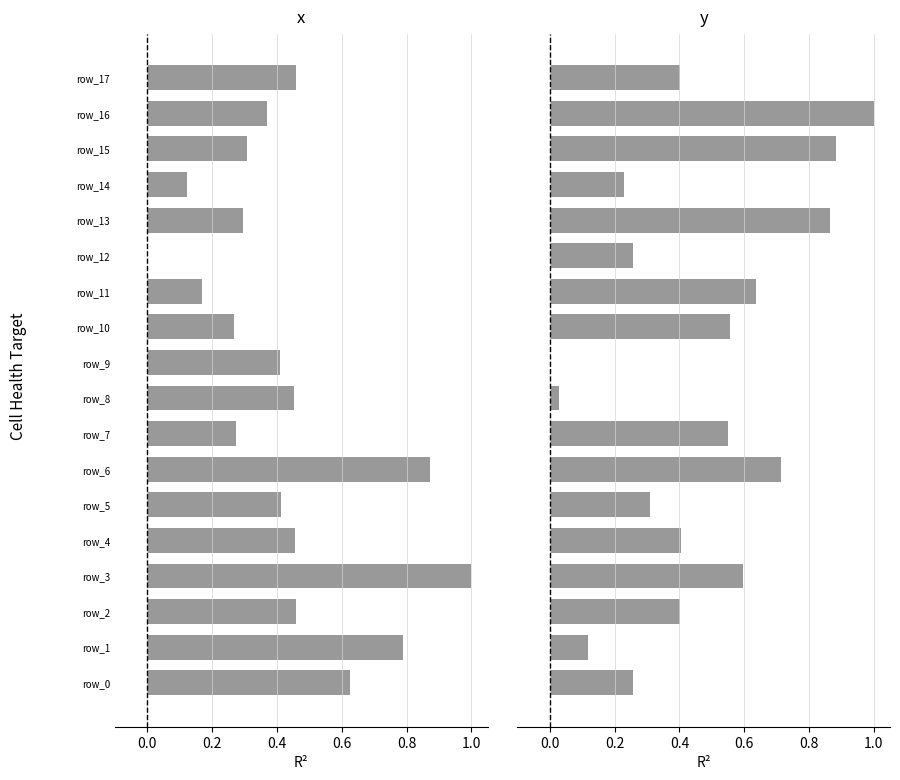

At which label is y closest to 0?

9